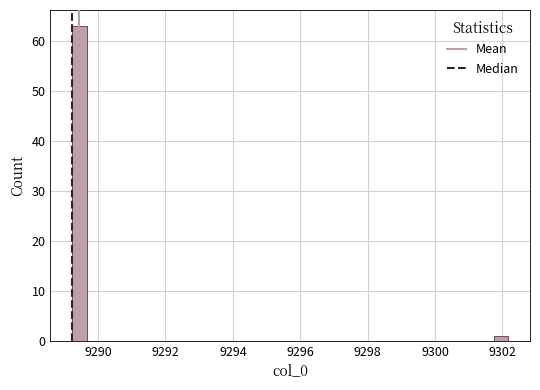

Read against the x-axis, roughly where is the centre of the tallest bar?

9289.4